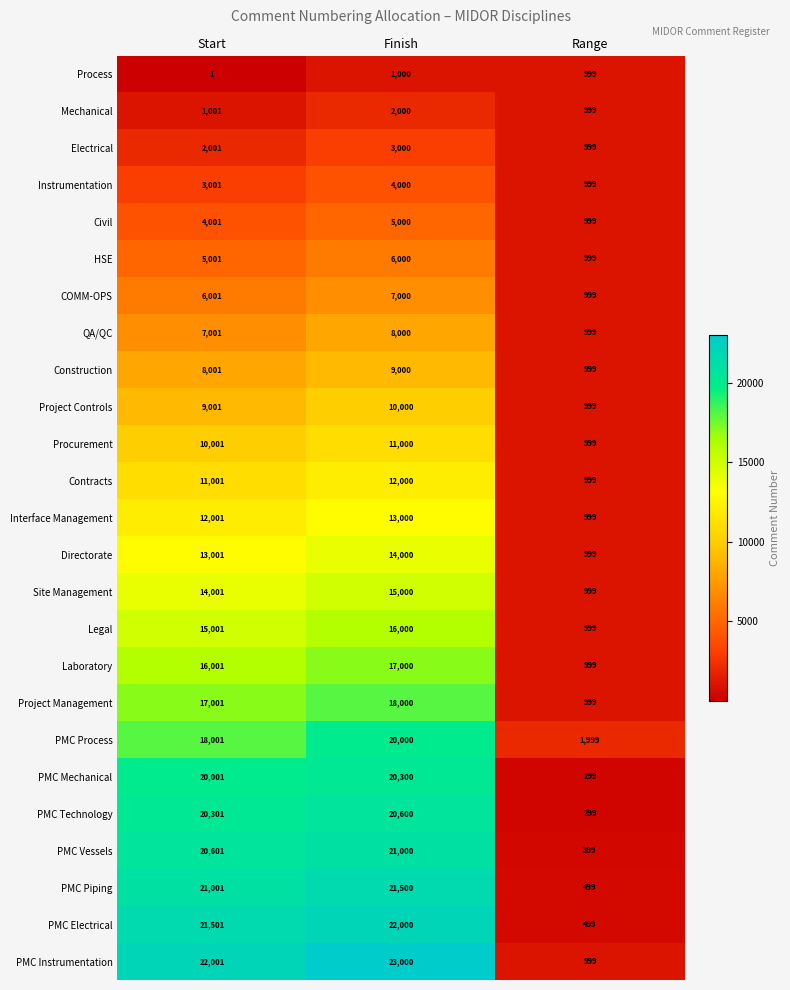

How many Civil values are between 999 and 5000?

3